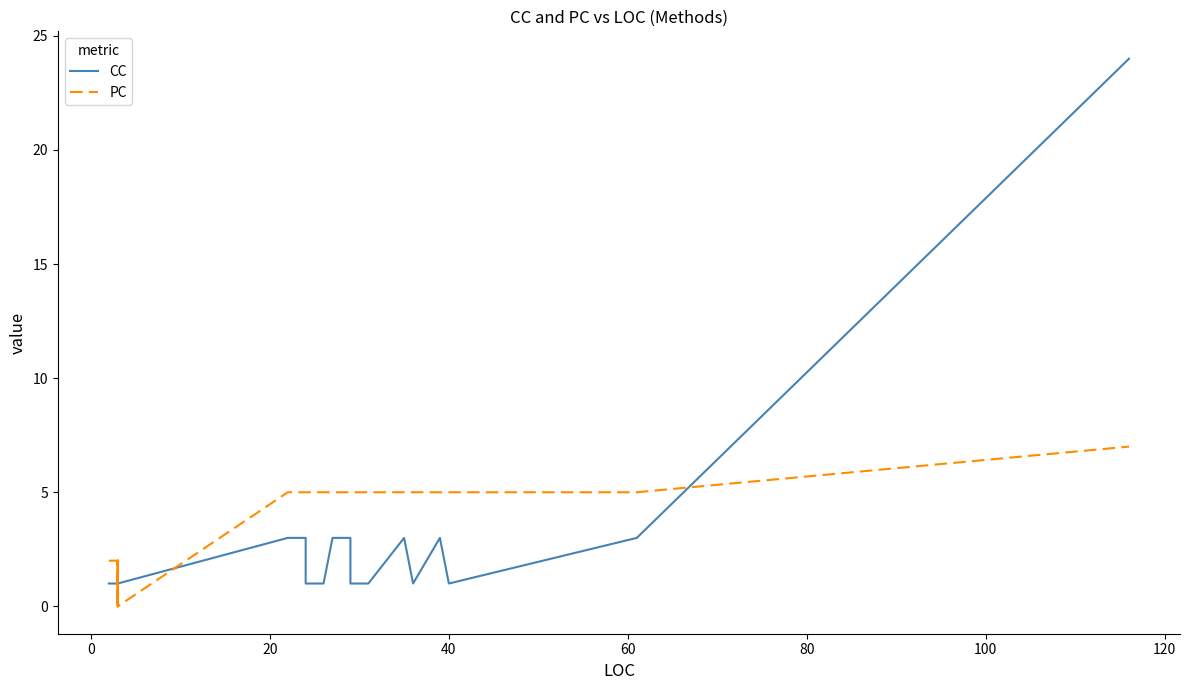

What is the value of the PC point at the 24th from the left?

5